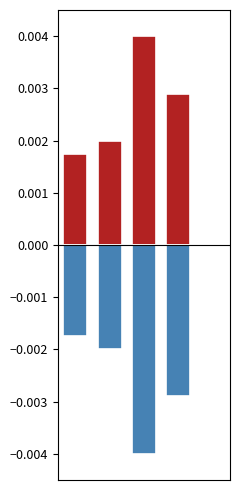

Count the number of data series in this chart.

1